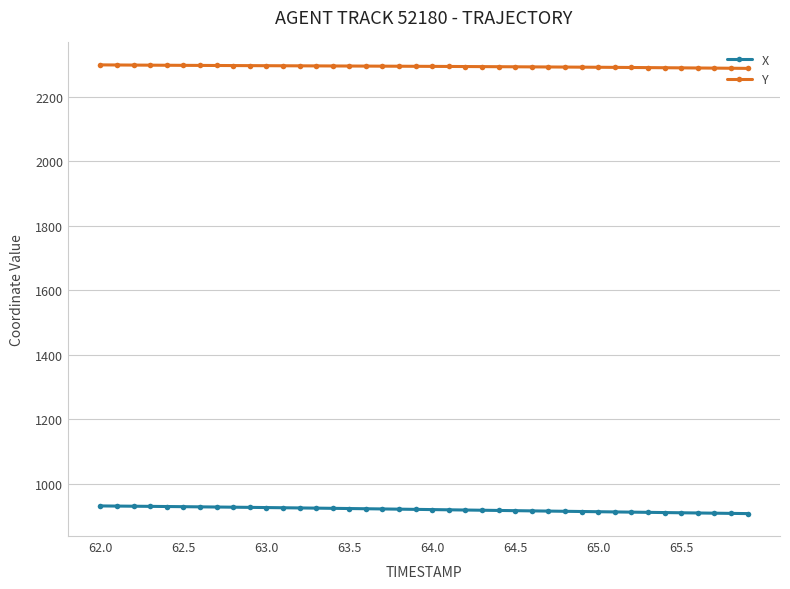

What is the sum of all X values?

36775.0